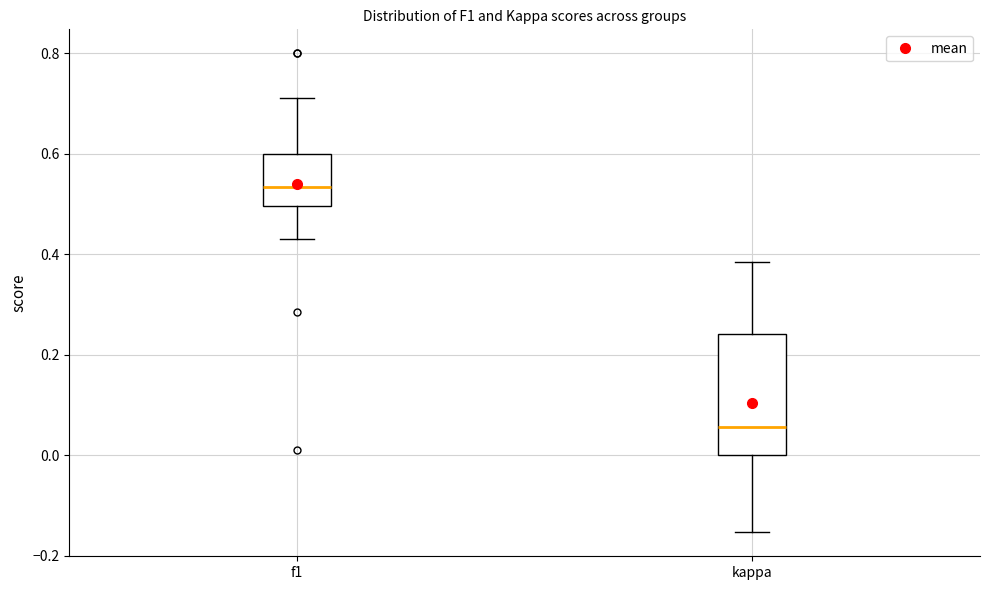

Which box is the tallest, from its lower edge to its upper edge?

kappa